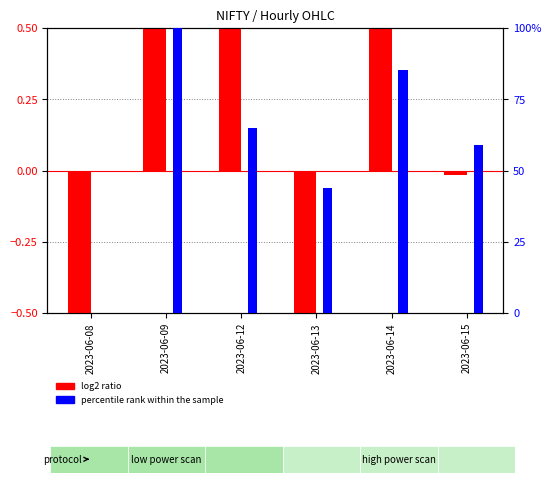

What are all the series names shown in the legend?

log2 ratio, percentile rank within the sample